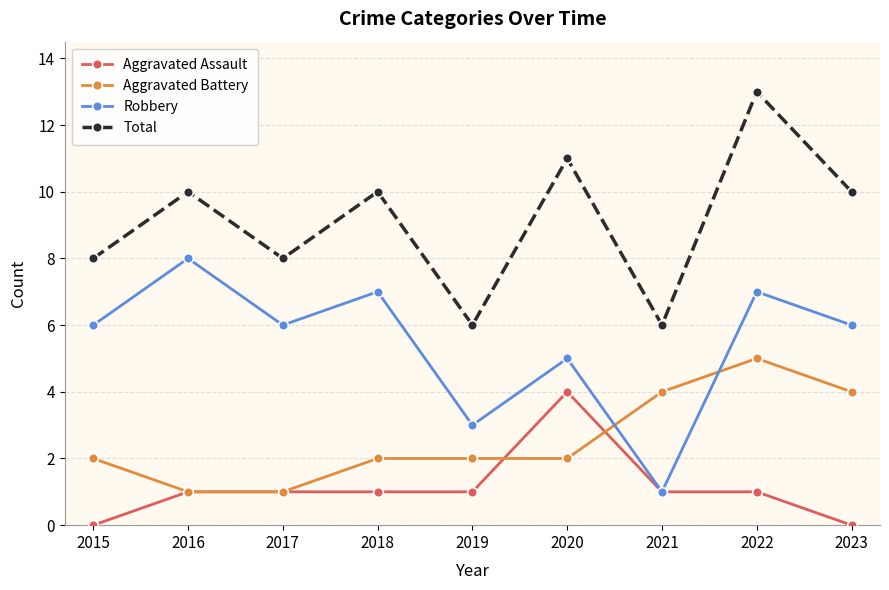

Reading left to right, list all the values displayed in this chart.

Aggravated Assault: 0	1	1	1	1	4	1	1	0
Aggravated Battery: 2	1	1	2	2	2	4	5	4
Robbery: 6	8	6	7	3	5	1	7	6
Total: 8	10	8	10	6	11	6	13	10